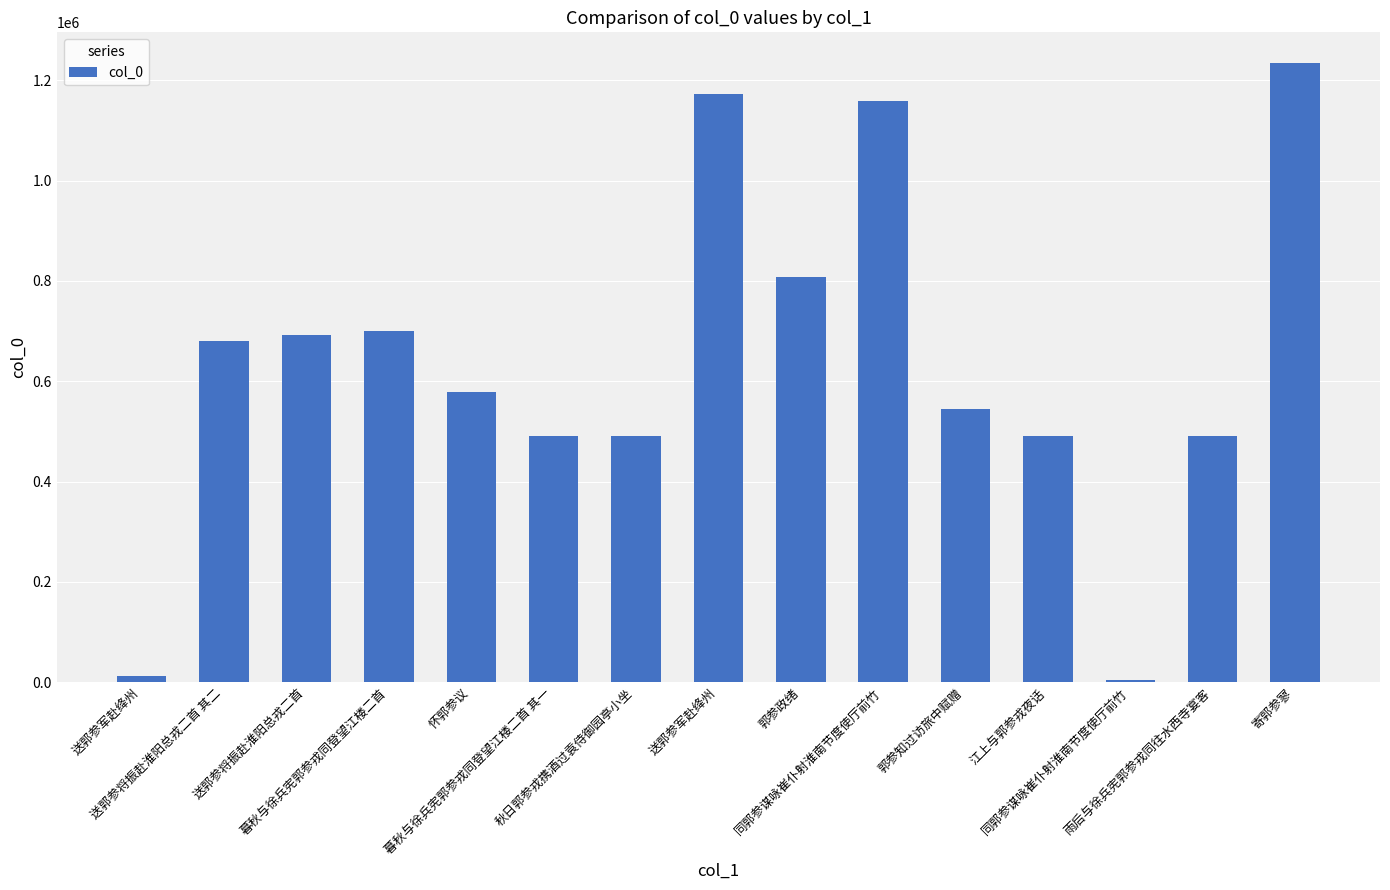

Which has a higher value, 送郭参军赴绛州 or 同郭参谋咏崔仆射淮南节度使厅前竹?

送郭参军赴绛州